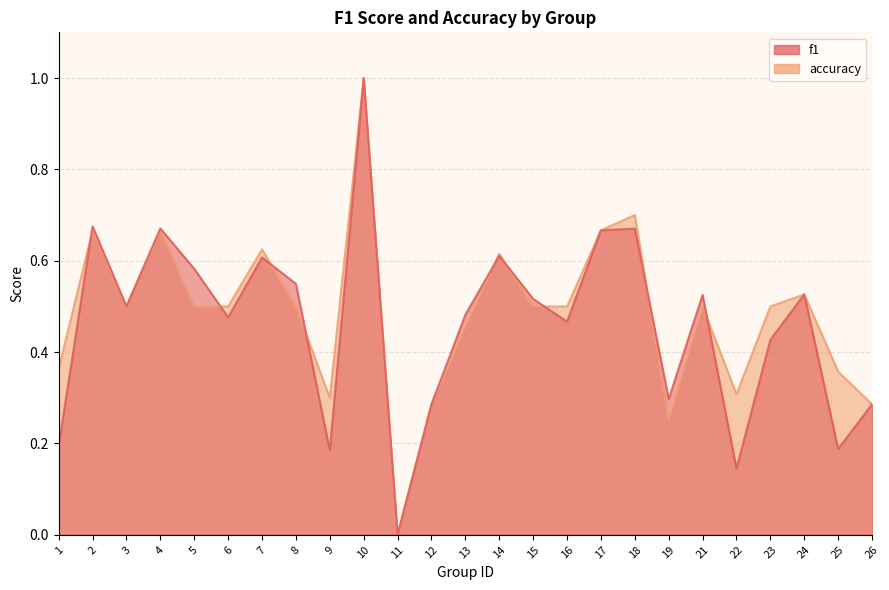

Where is the first local minimum for accuracy?

3